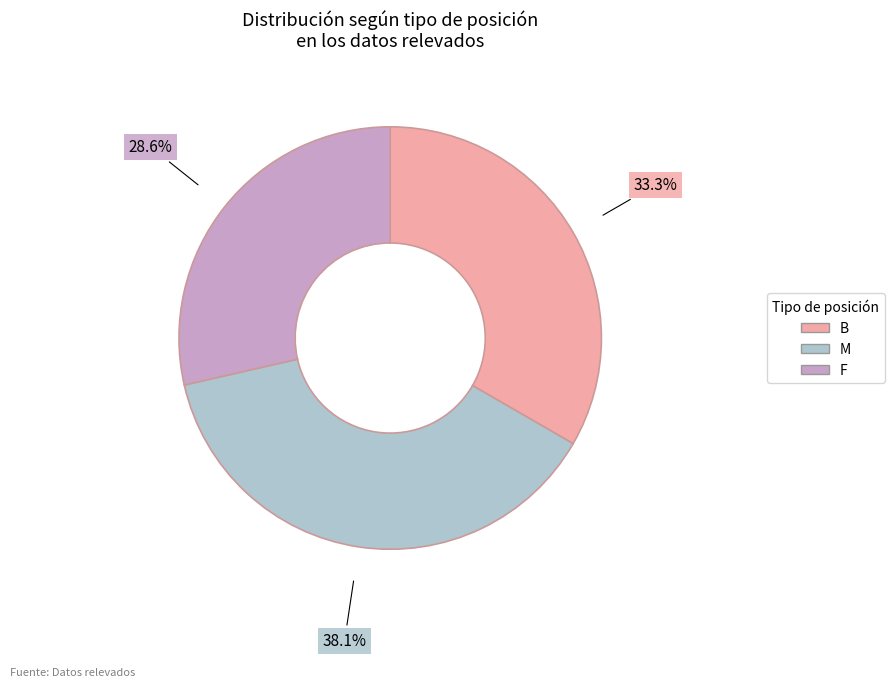

Is M the majority of the pie?

No